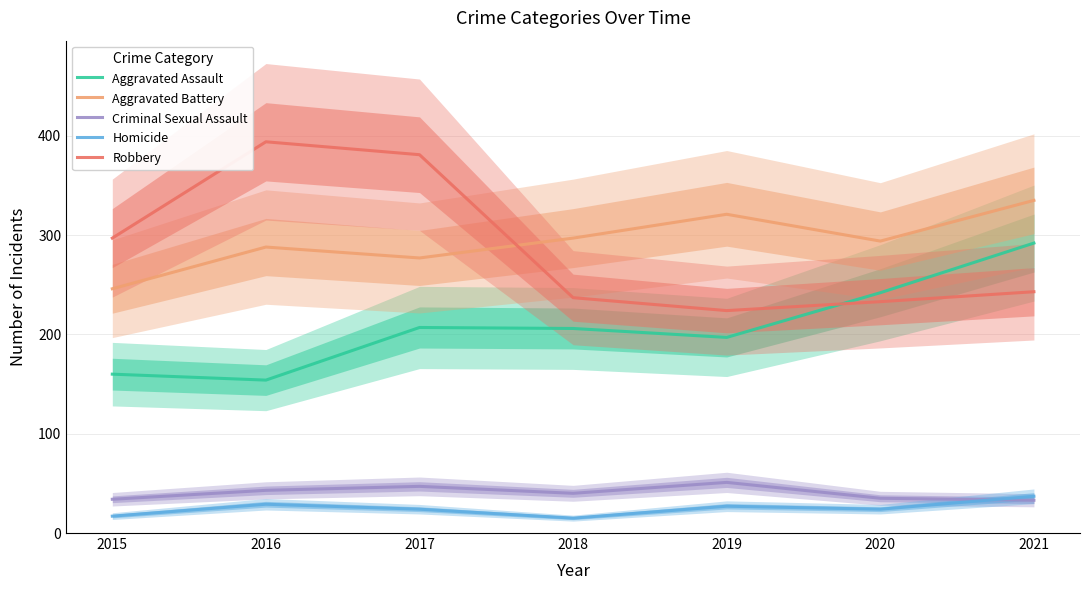

At how many categories does at least one series exceed 210?

7